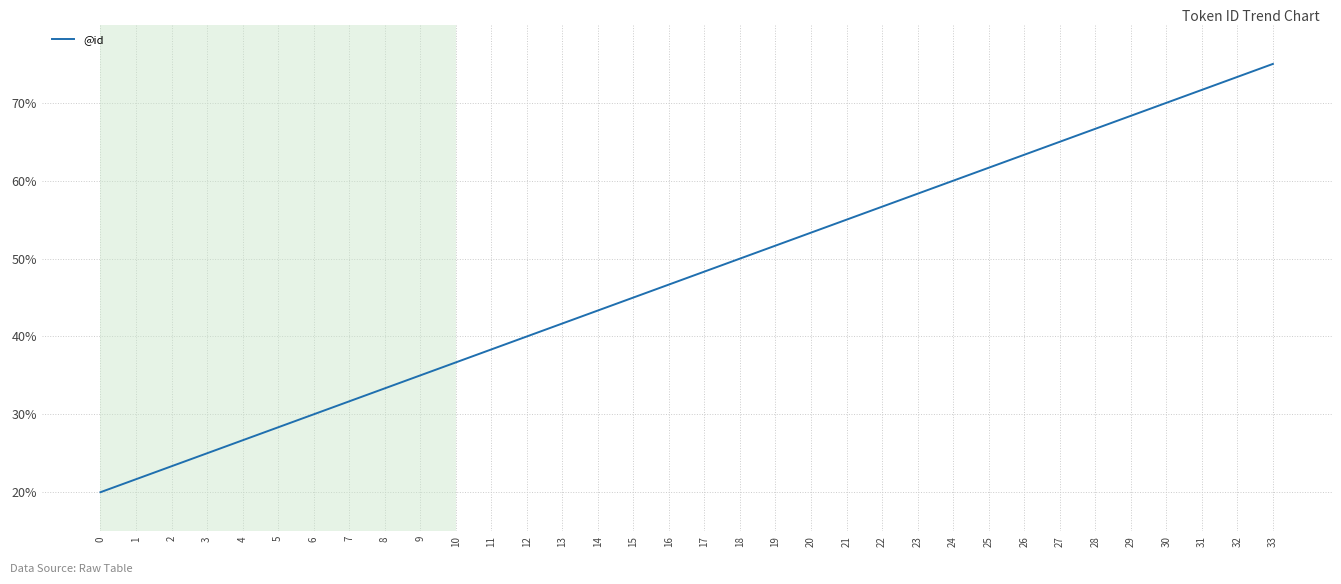

Which has a higher value, 33 or 24?

33